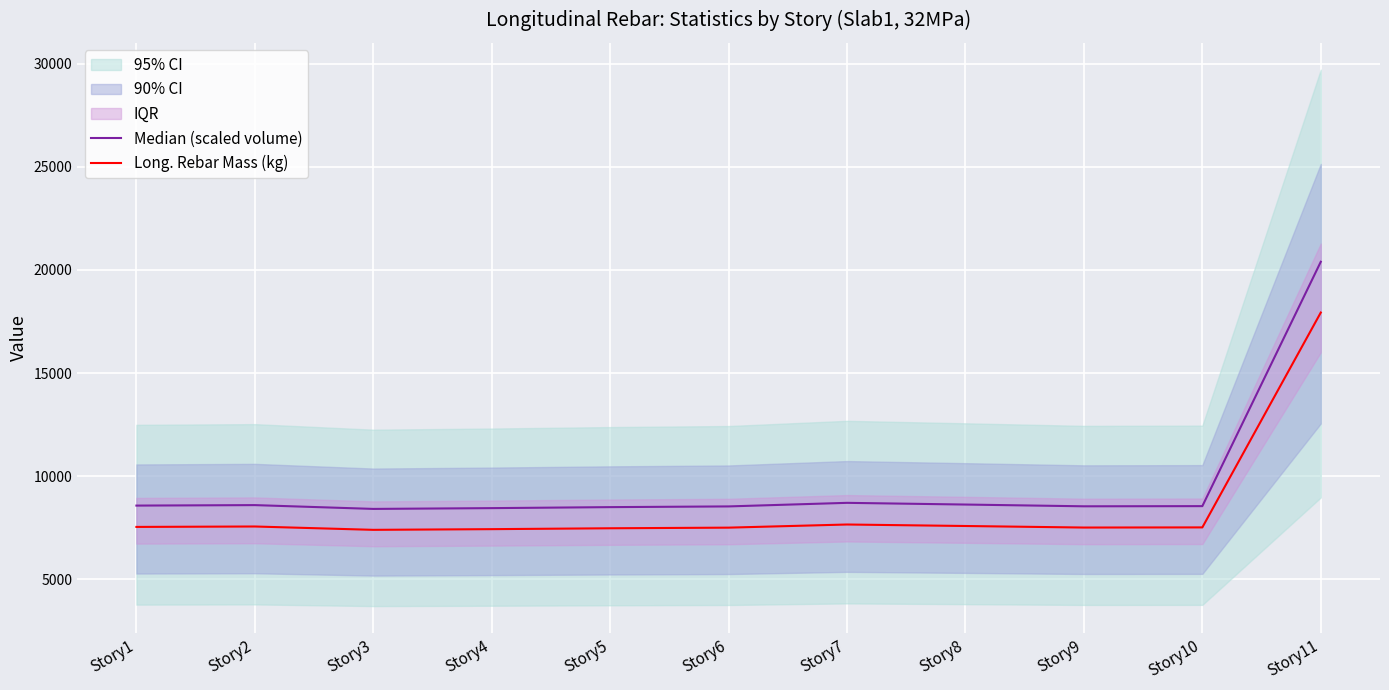

True or false: Long. Rebar Mass (kg) has more than 0 interior local peaks.

True